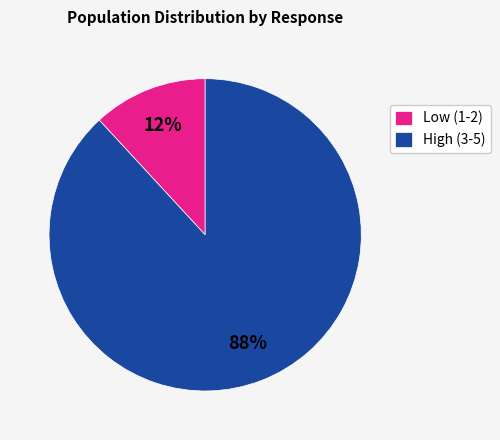

Is it true that Low (1-2) is 7% of the pie?

False